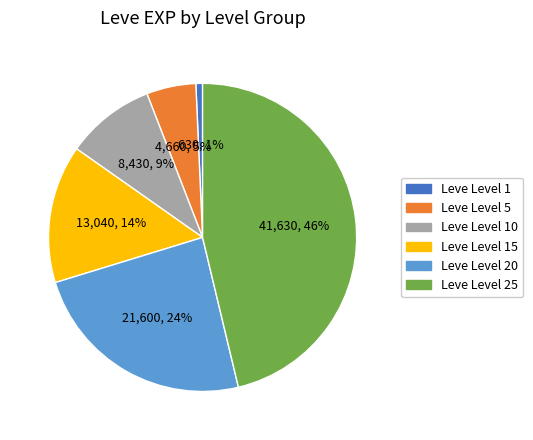

Is there any slice that represents more than half of the pie?

No